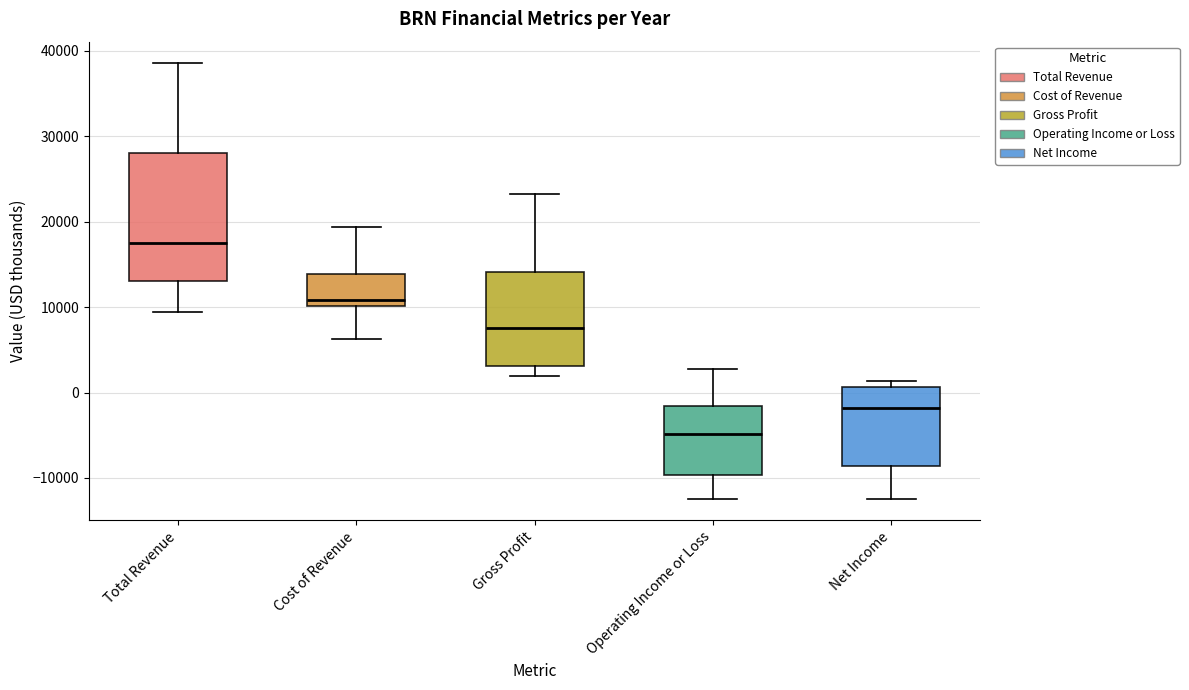

Where does the upper whisker of the box for Total Revenue end on the y-axis? The values are not printed on the chart, so give them approximately, as read against the axis.

39000